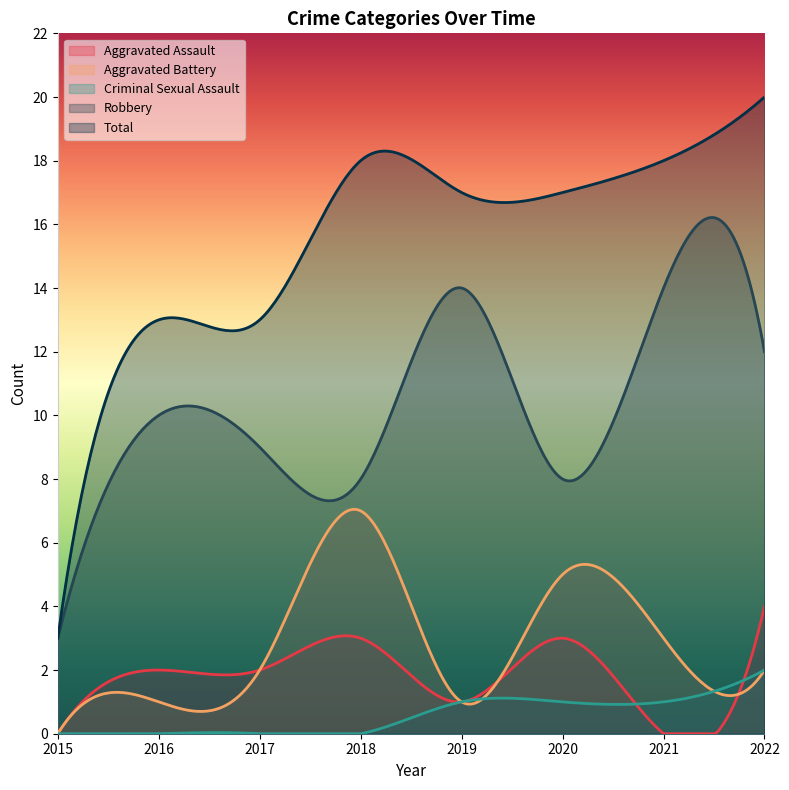

Rank the series at 2019 from highest to lowest value.

Total, Robbery, Aggravated Assault, Aggravated Battery, Criminal Sexual Assault